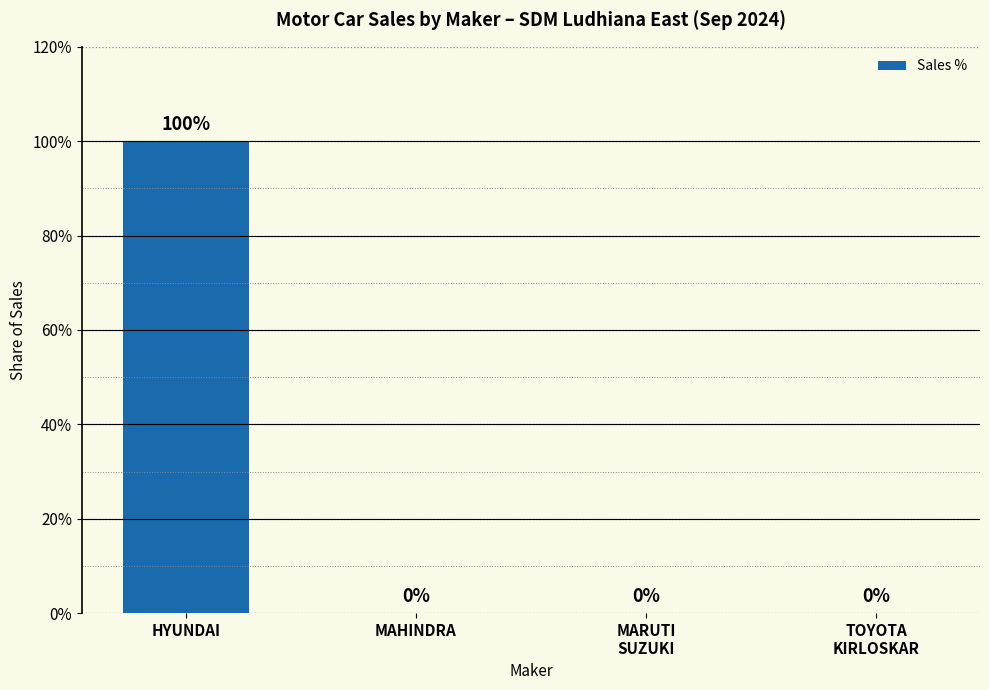

Count the number of data series in this chart.

1